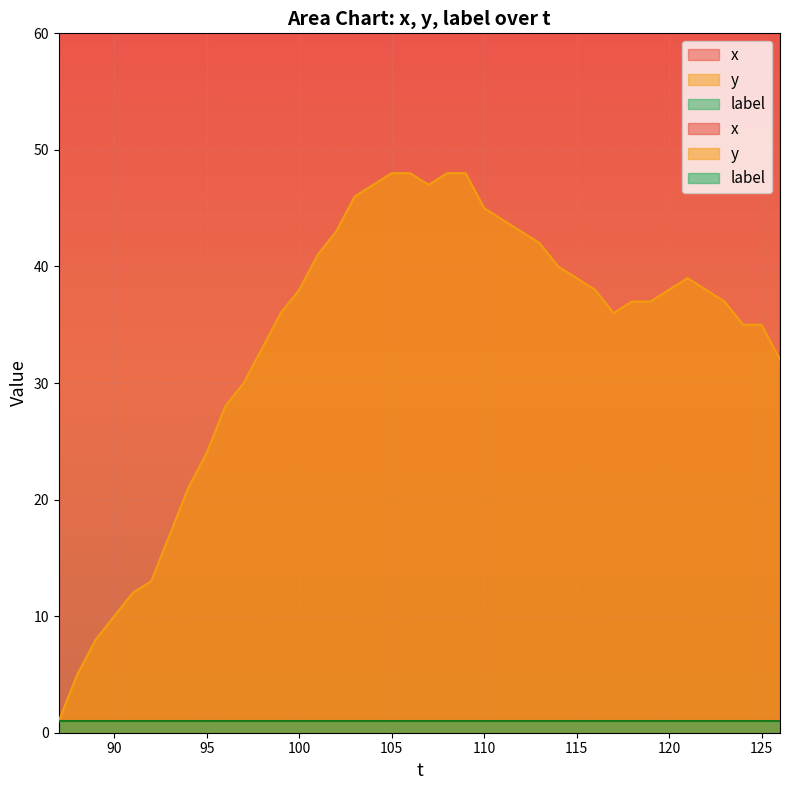

Is the value of x at 113 greater than the value of y at 106?

Yes